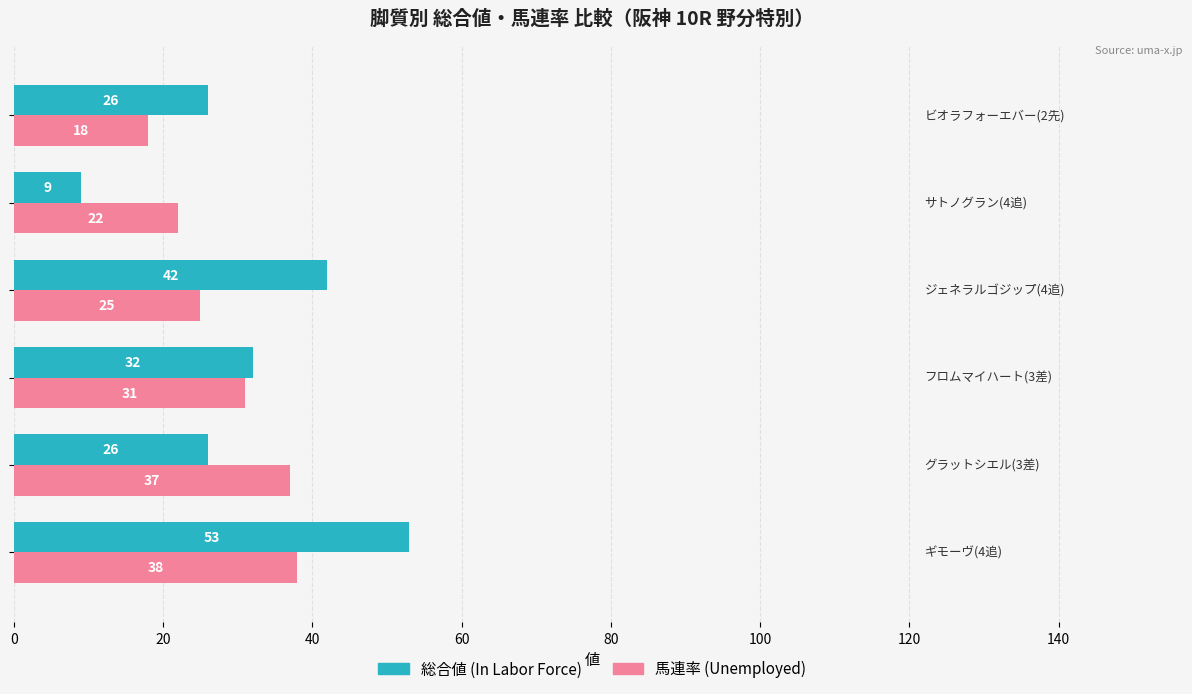

How many data points does each series have?

6